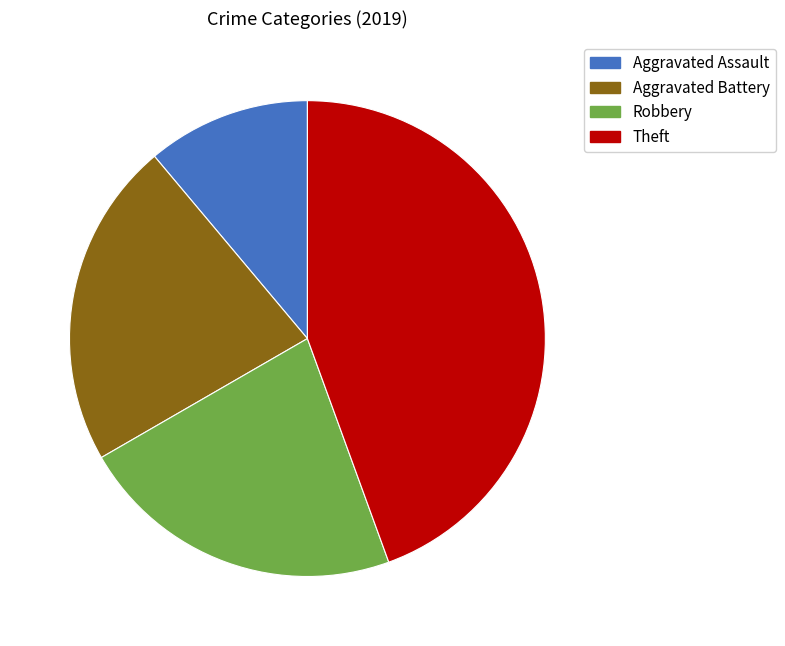

True or false: Aggravated Battery accounts for 10% of the total.

False